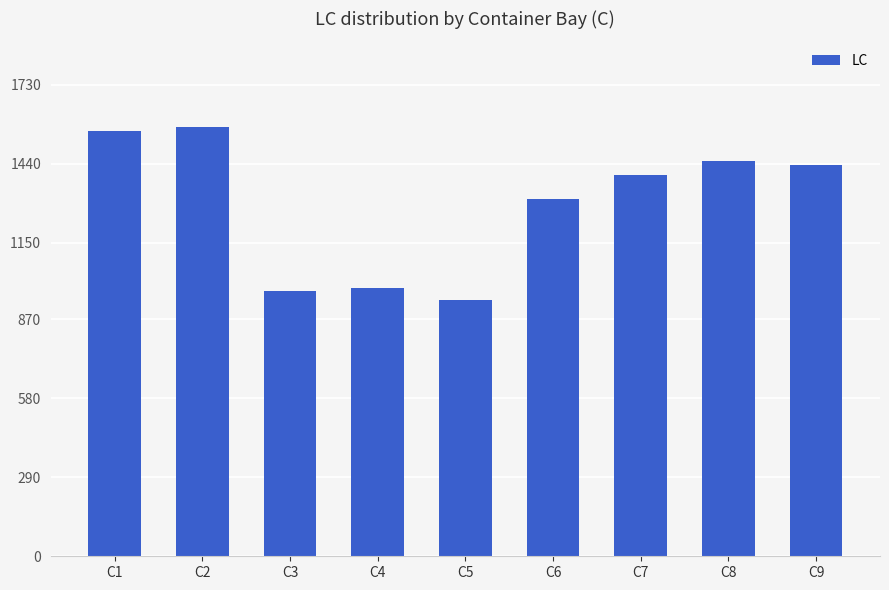

Between C5 and C3, which is larger?

C3